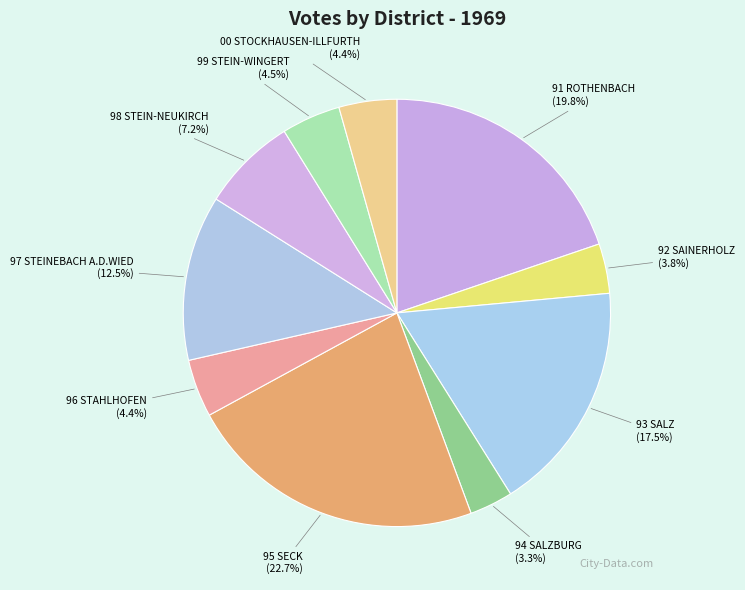

What is the smallest slice in the pie chart?

94 SALZBURG